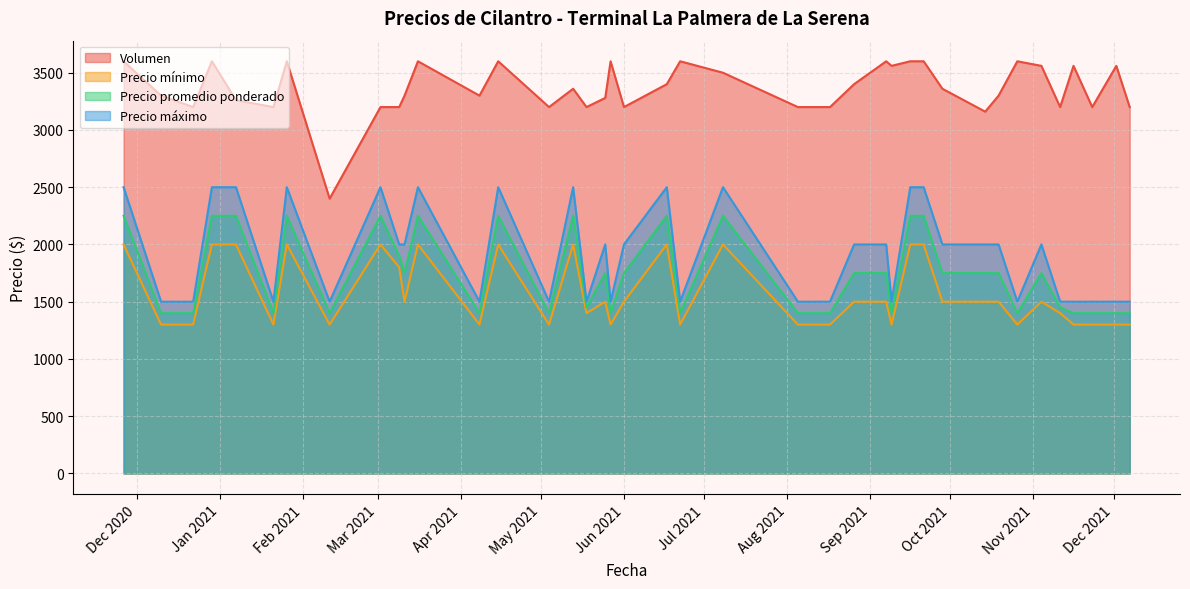

What is the highest value of the Volumen series?

3600